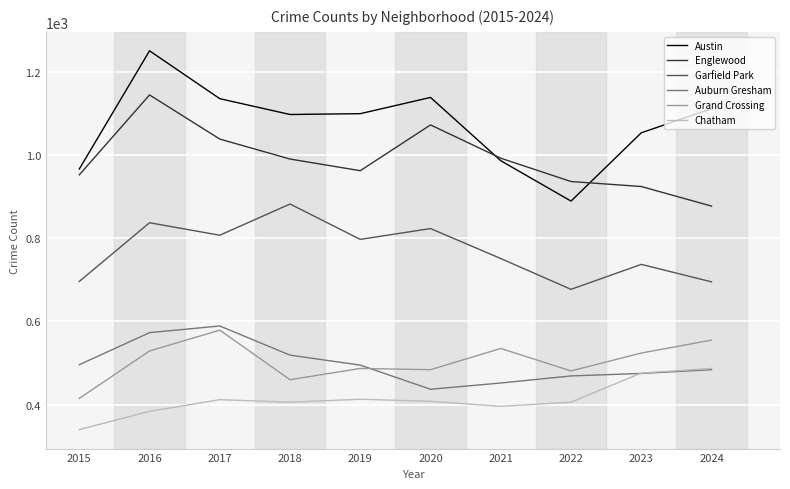

How many lines are shown in the chart?

6